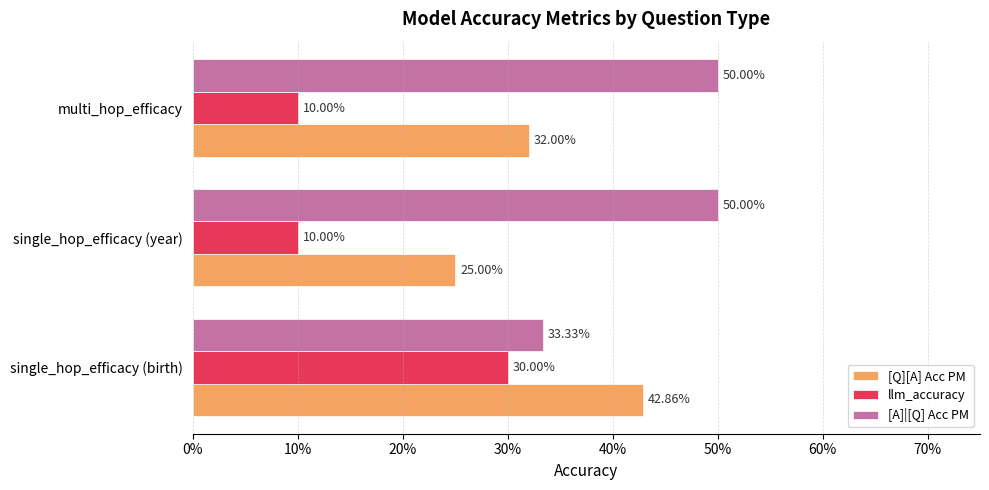

What are all the series names shown in the legend?

[Q][A] Acc PM, llm_accuracy, [A]|[Q] Acc PM